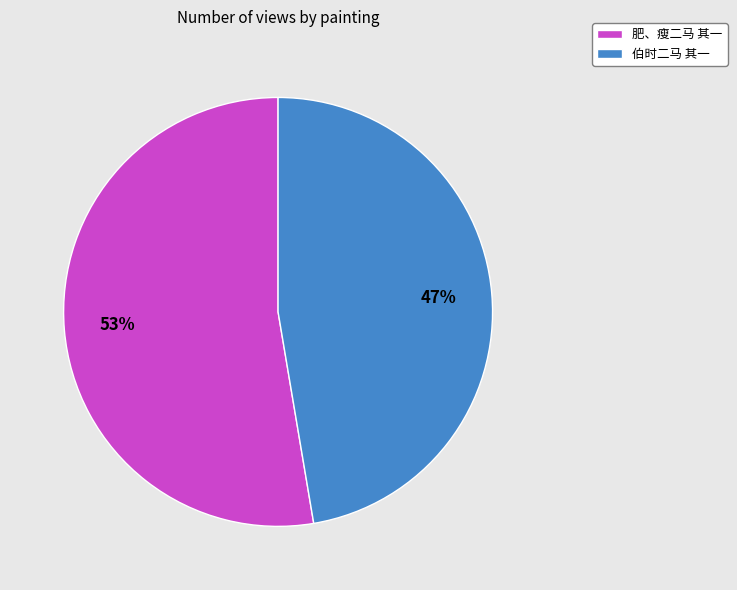

To the nearest percent, what is the combined percentage of 伯时二马 其一 and 肥、瘦二马 其一?

100%